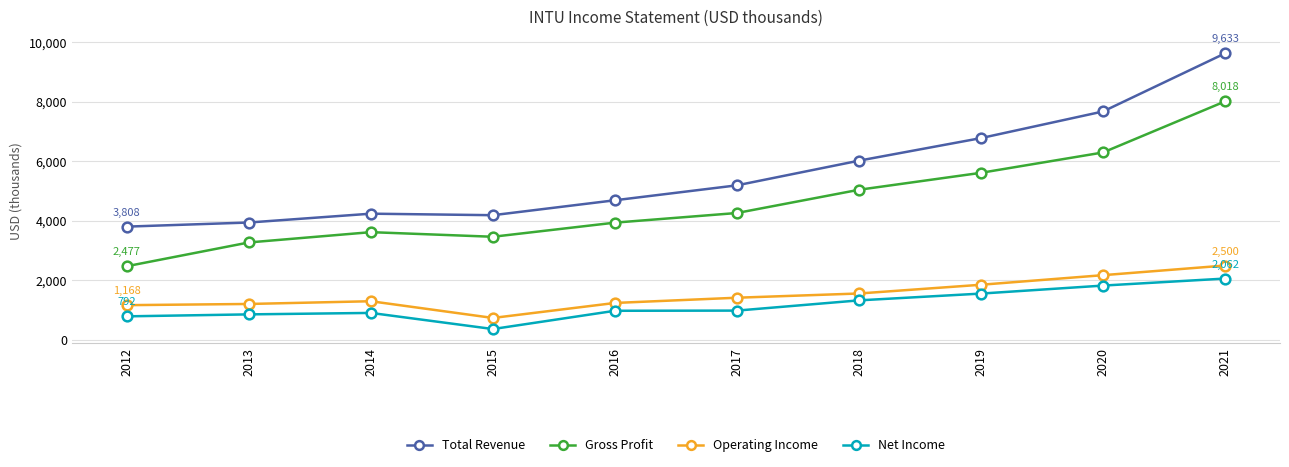

True or false: Gross Profit and Net Income intersect in this chart.

False